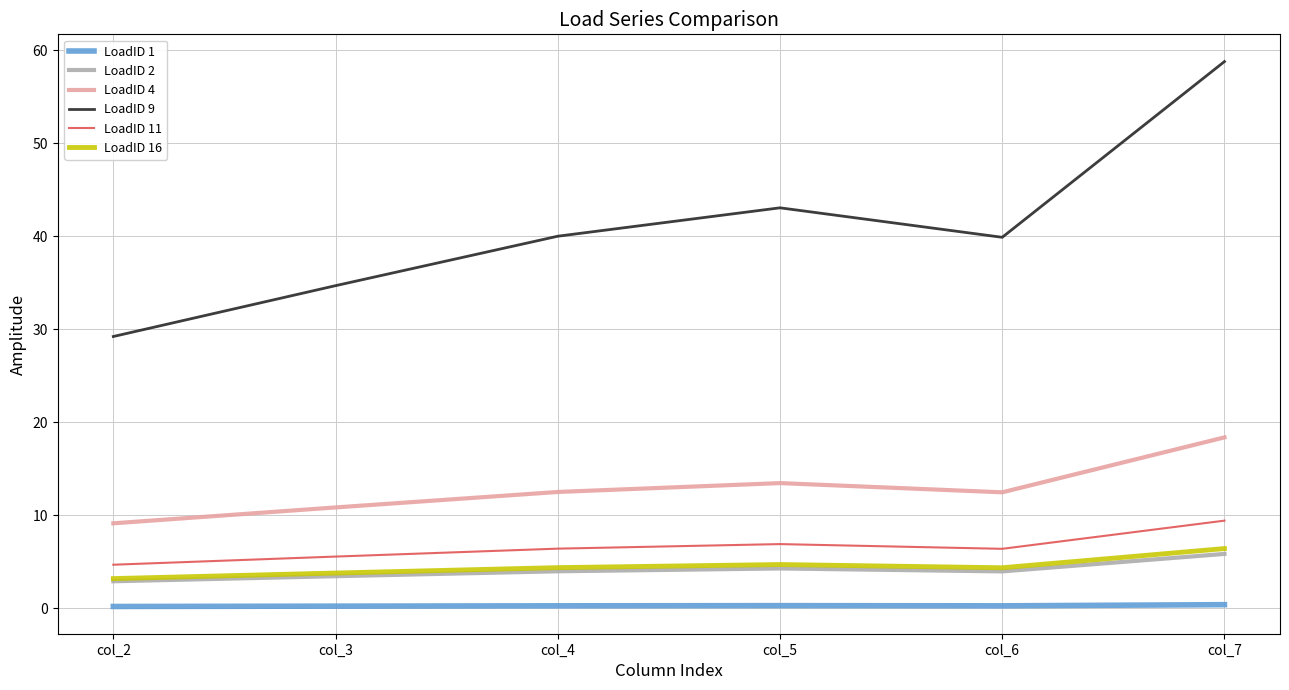

What is the minimum value for LoadID 11?

4.7